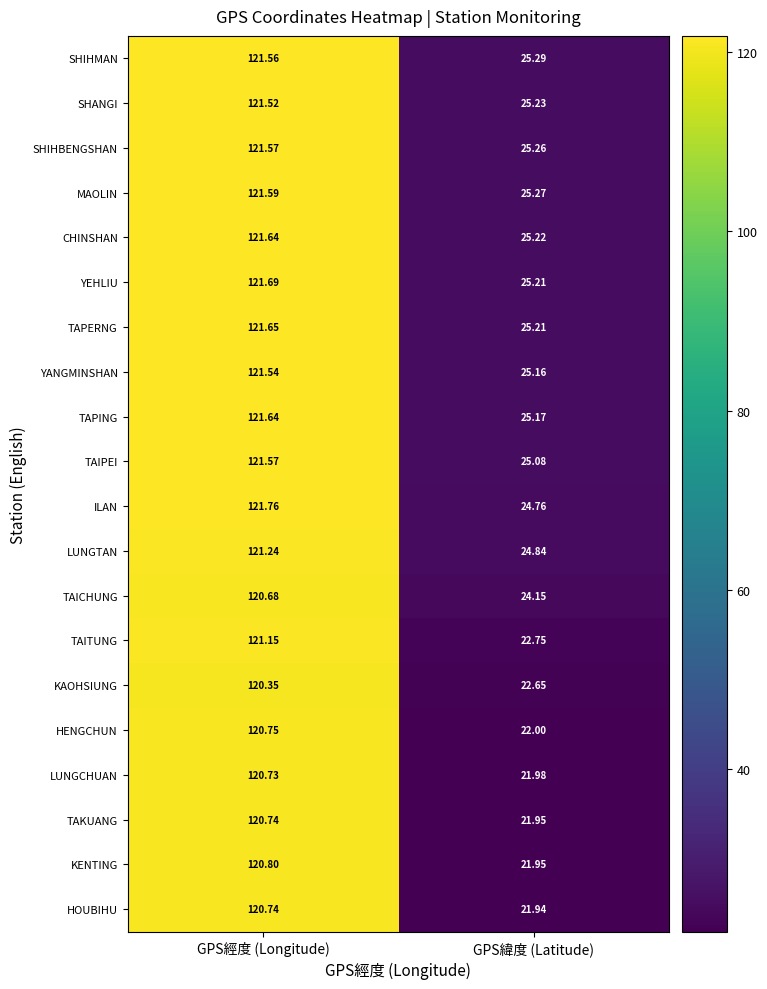

How many values in the TAITUNG series are below 121?

1